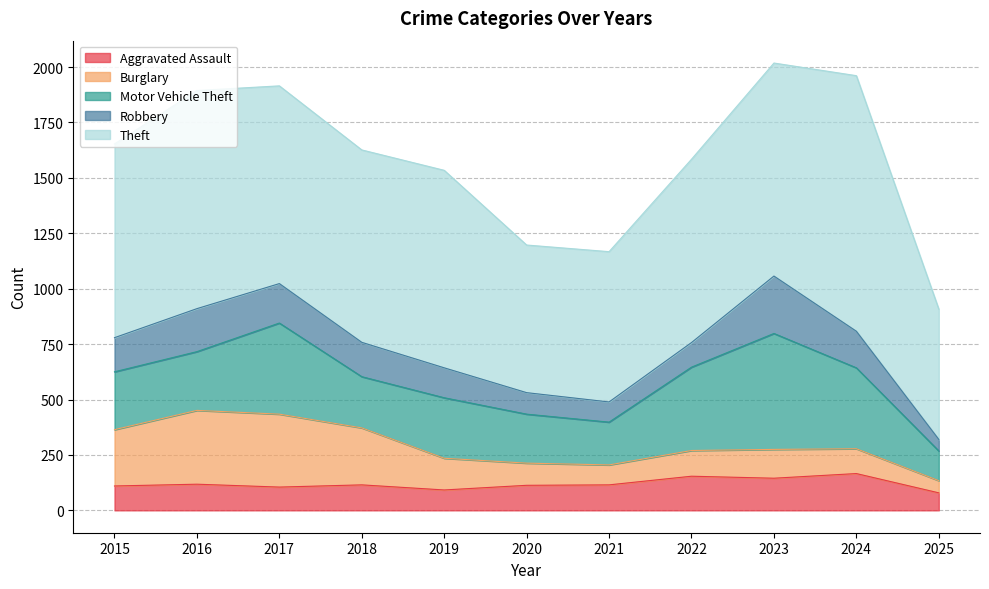

The value of Motor Vehicle Theft at 2025 is 134. True or false?

True